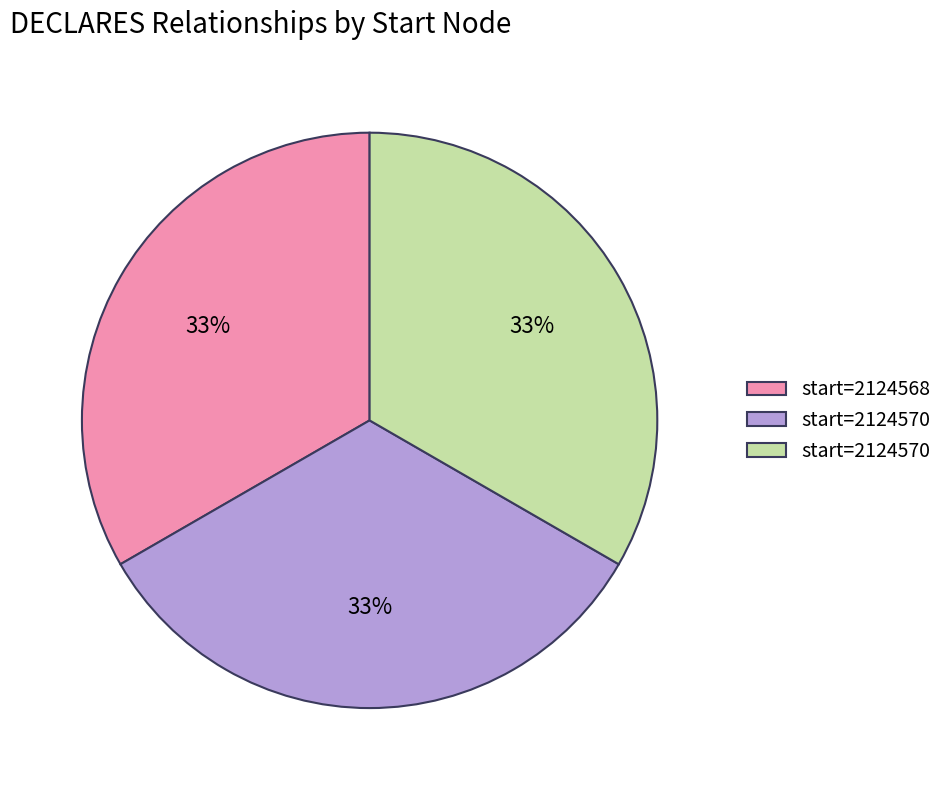

Does any single category account for the majority?

No